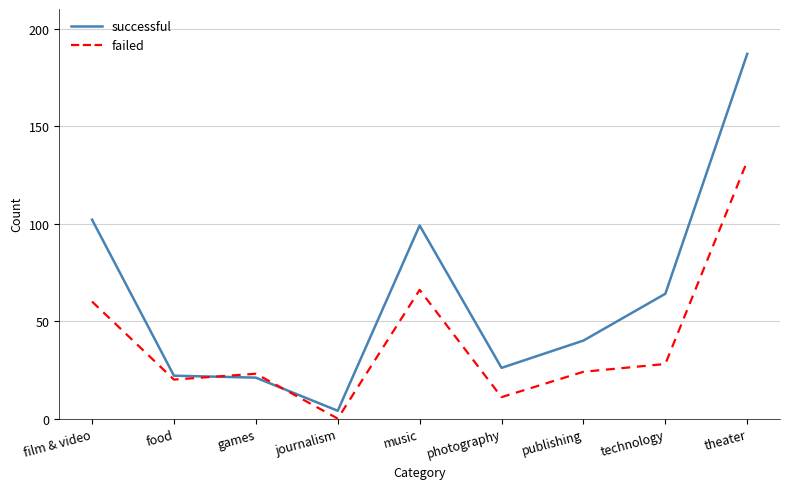

Rank the series at food from highest to lowest value.

successful, failed